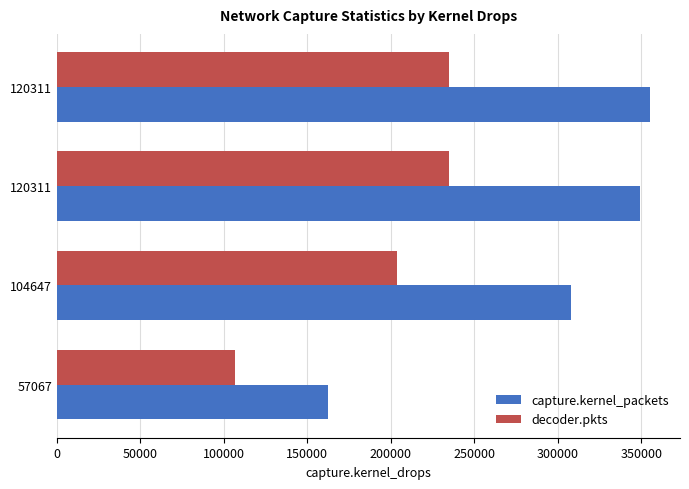

What are all the series names shown in the legend?

capture.kernel_packets, decoder.pkts